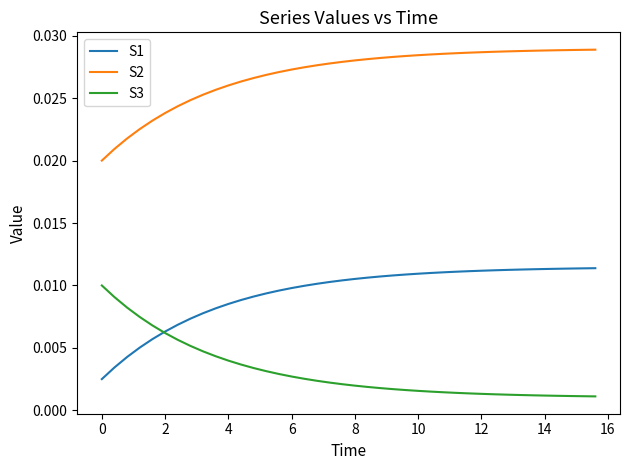

True or false: S3 and S2 intersect in this chart.

False